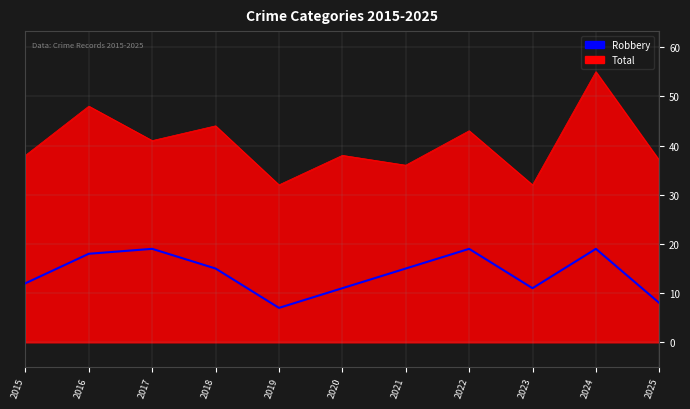

What is the minimum value shown in the chart?

7